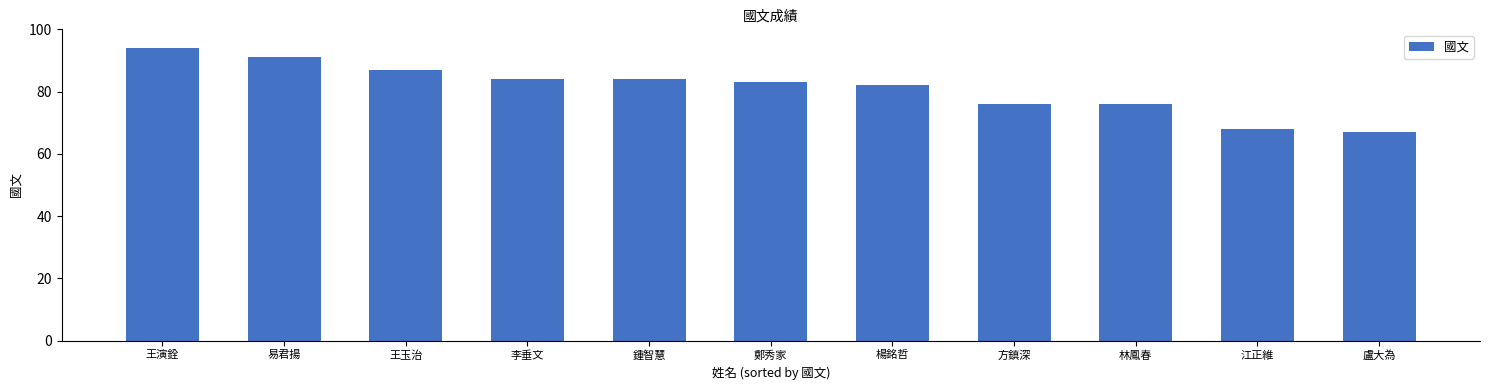

What is the greatest value displayed?

94